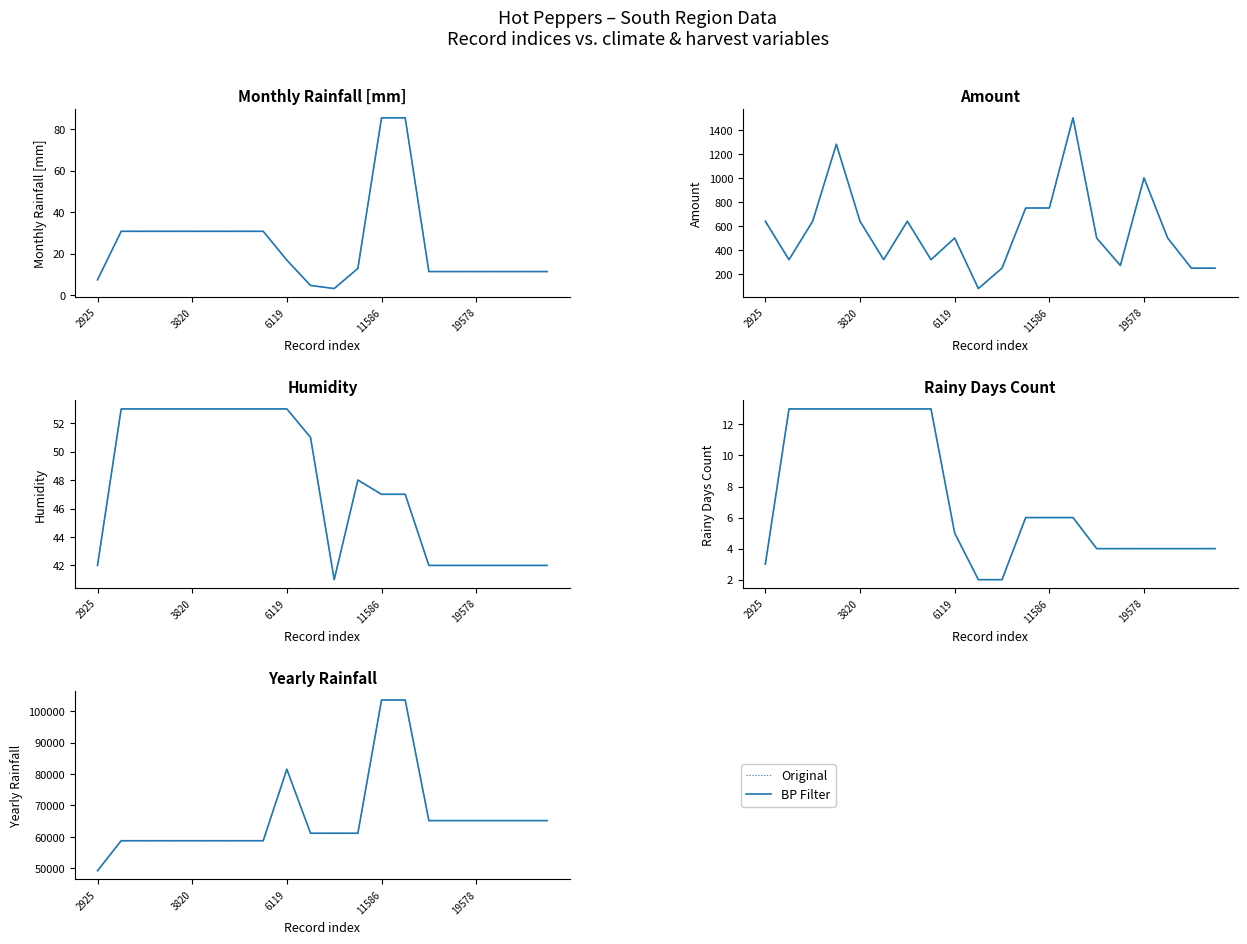

Rank the series by their maximum value, from lowest to highest.

Original, BP Filter